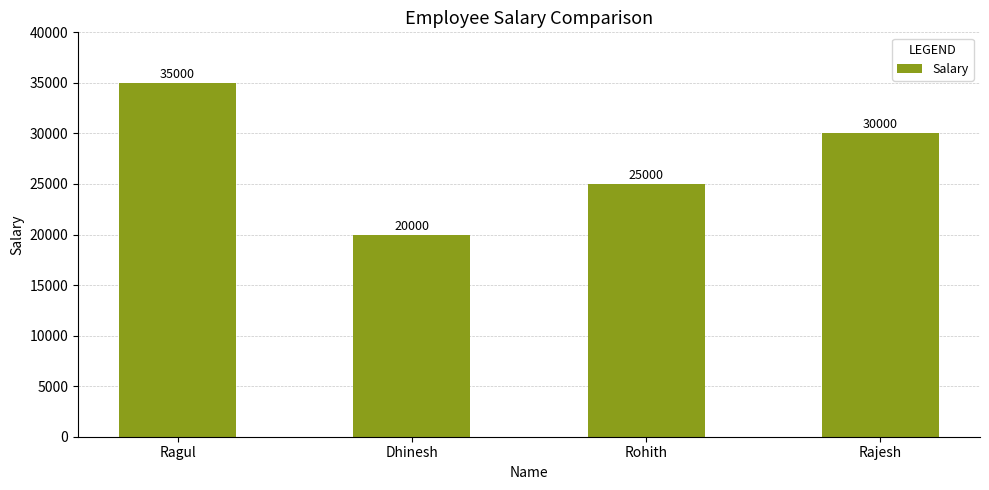

Reading right to left, transcribe all the data shown in this chart.

Rajesh=30000	Rohith=25000	Dhinesh=20000	Ragul=35000